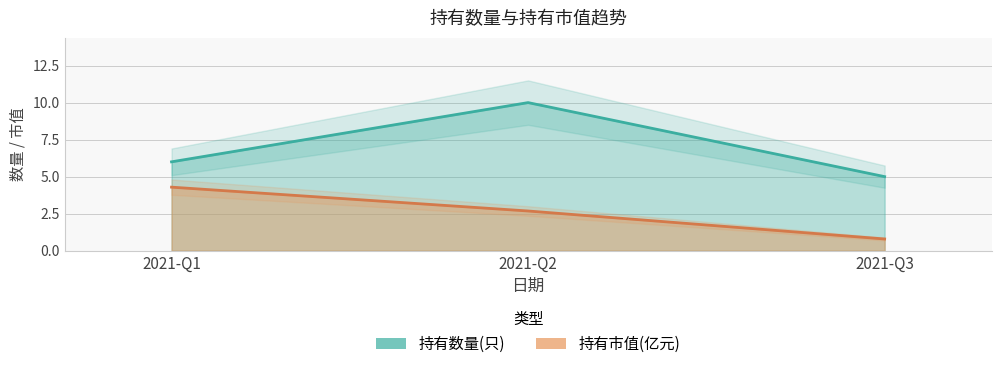

Between 2021-Q1 and 2021-Q3, which series saw the biggest shift?

持有市值(亿元)